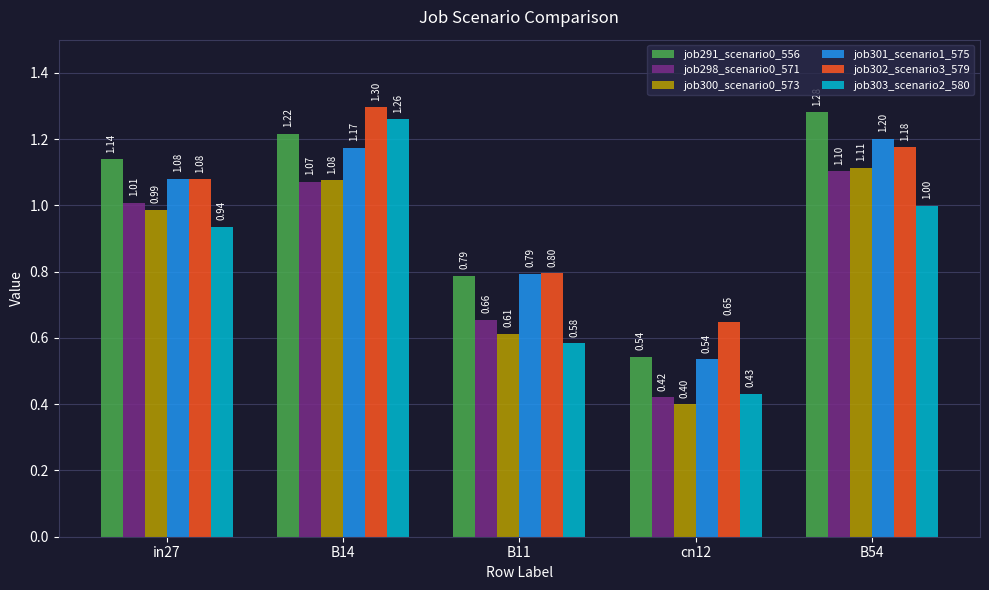

Rank the series at B54 from highest to lowest value.

job291_scenario0_556, job301_scenario1_575, job302_scenario3_579, job300_scenario0_573, job298_scenario0_571, job303_scenario2_580